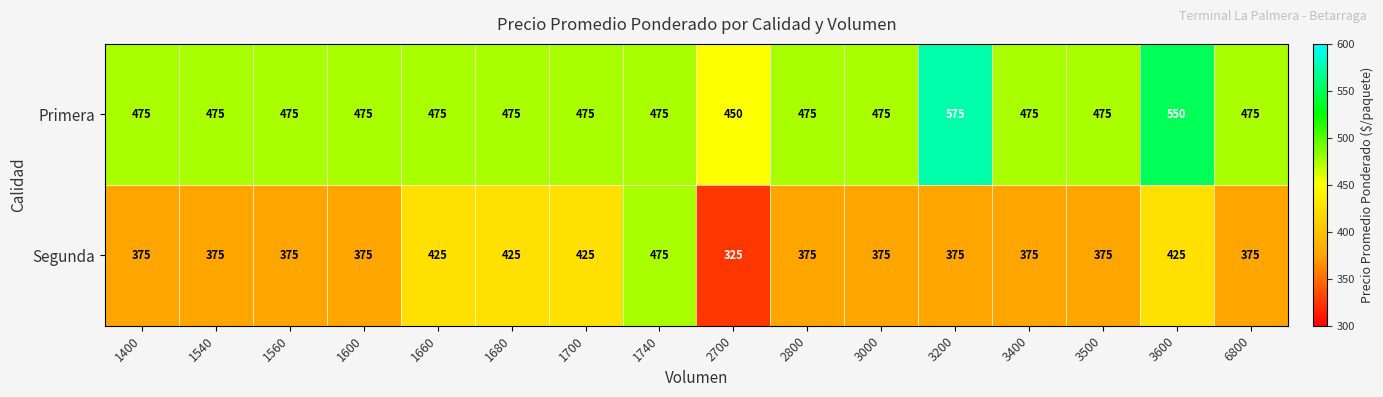

The Segunda series shows 221 at 3400. True or false?

False